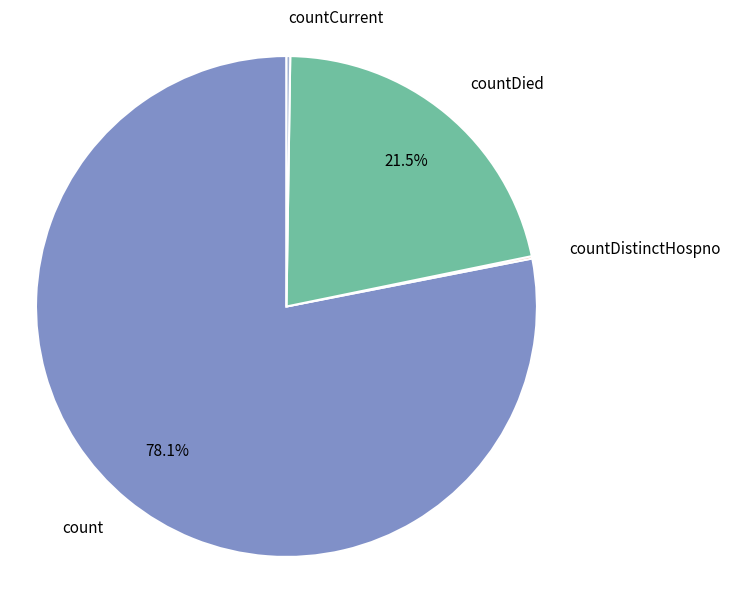

What percentage is NOT represented by countDied?

78.5%